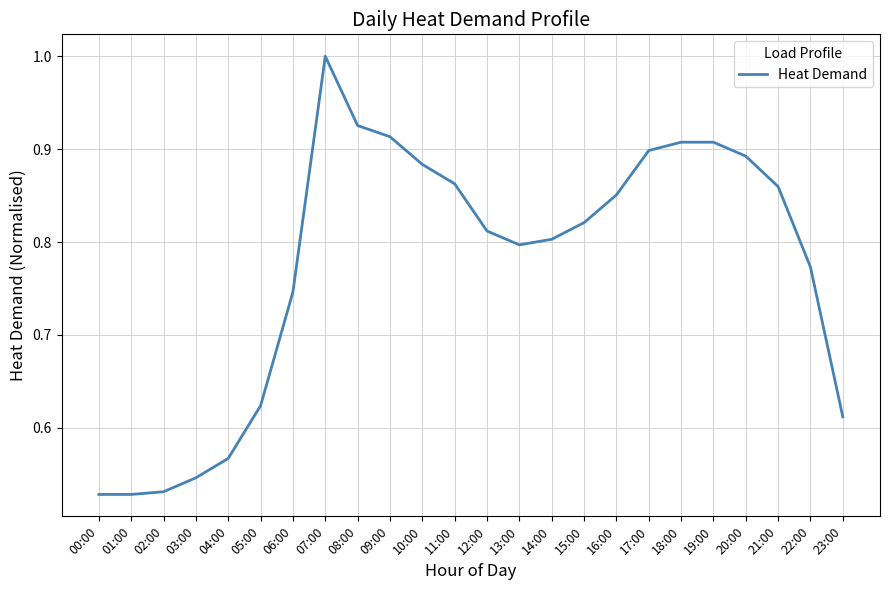

What position from the left is 17:00?

18